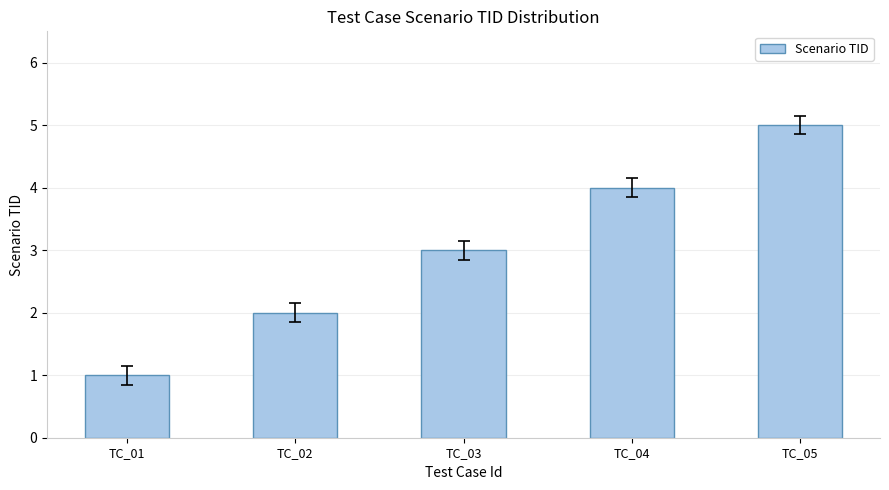

What is the sum of the values at TC_05 and TC_04?

9